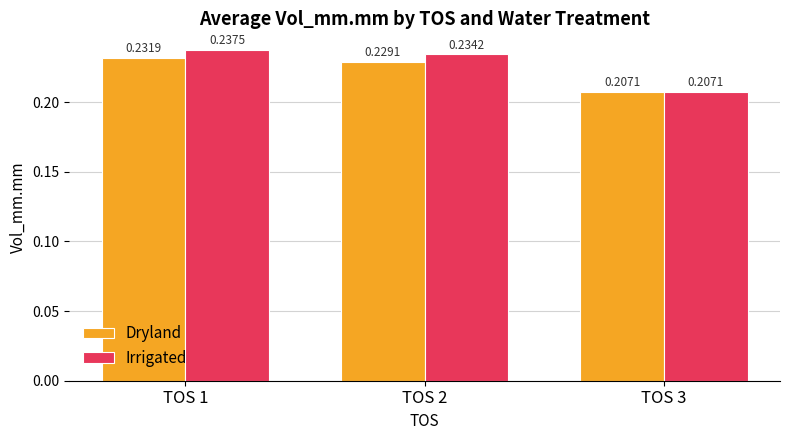

At which label is Dryland closest to 0?

TOS 3